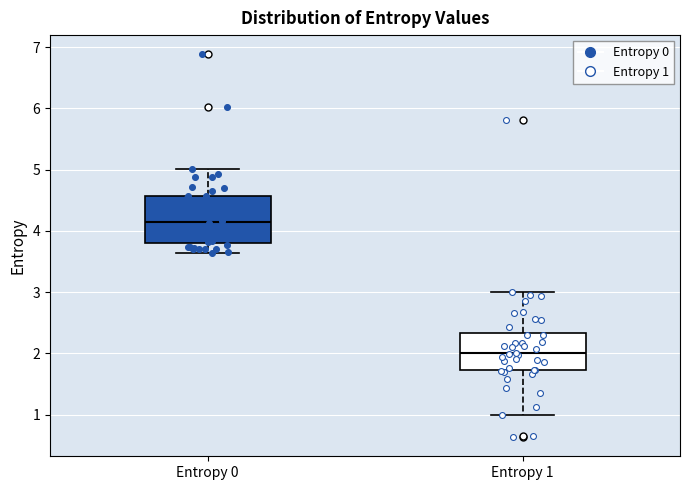

Reading left to right, transcribe this box plot: for each box, give where its median line is, the range the box spans, and where its two whiskers end, as read against the y-axis. The values are not printed on the chart, so give them approximately, as read against the axis.

Entropy 0: median 4.1, box 3.8 to 4.6, whiskers 3.6 to 5.0
Entropy 1: median 2.0, box 1.7 to 2.3, whiskers 1.0 to 3.0